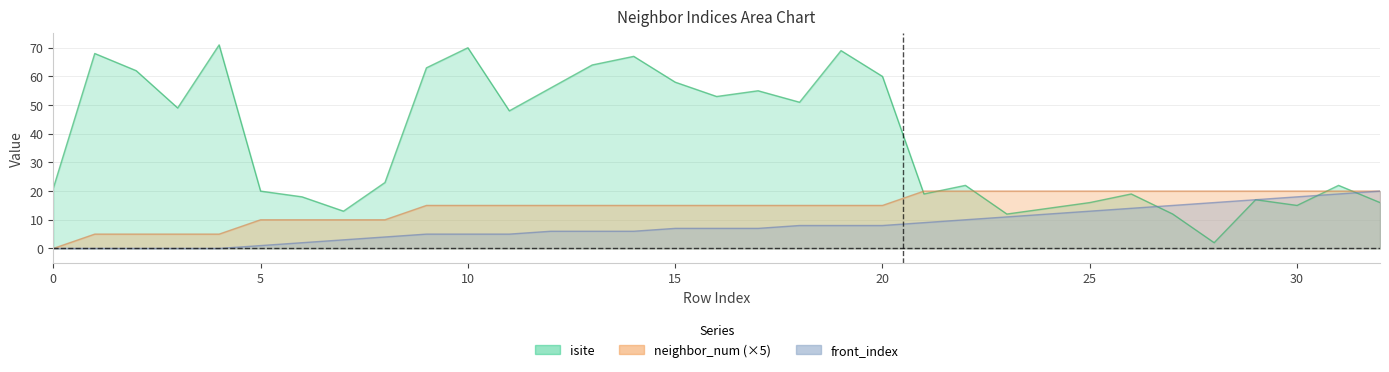

How many values in the isite series are below 23?

16